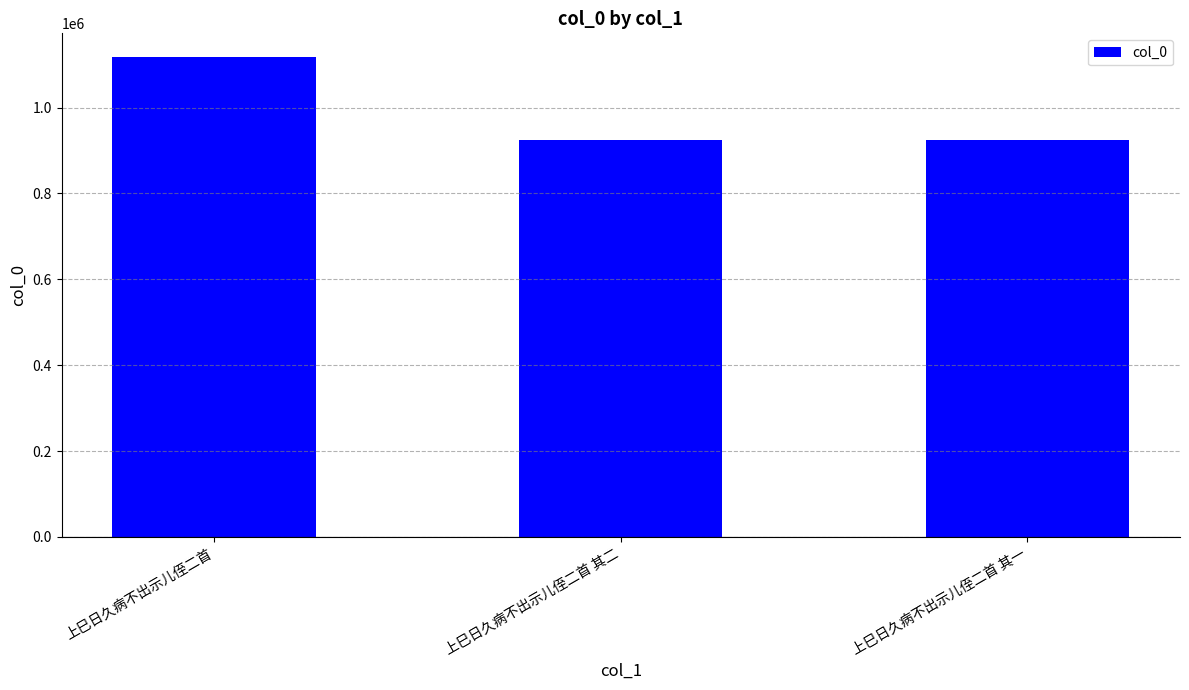

The value at 上巳日久病不出示儿侄二首 其一 is 923694. True or false?

True